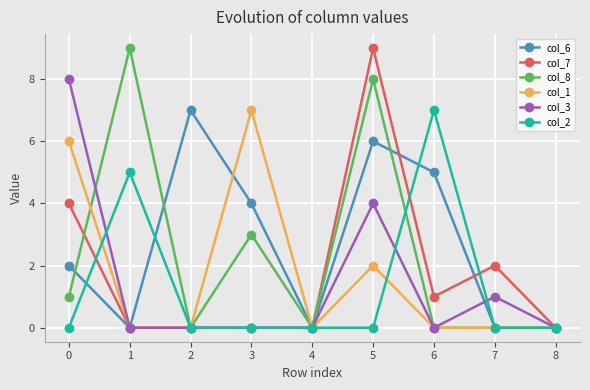

What is the difference between the maximum and second lowest values in the col_3 series?

8